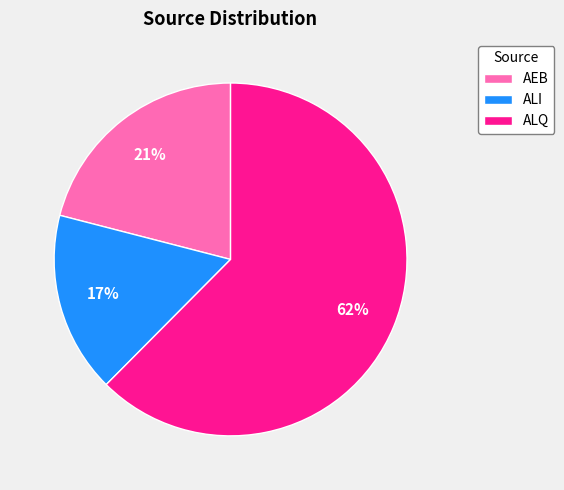

What is the majority slice?

ALQ